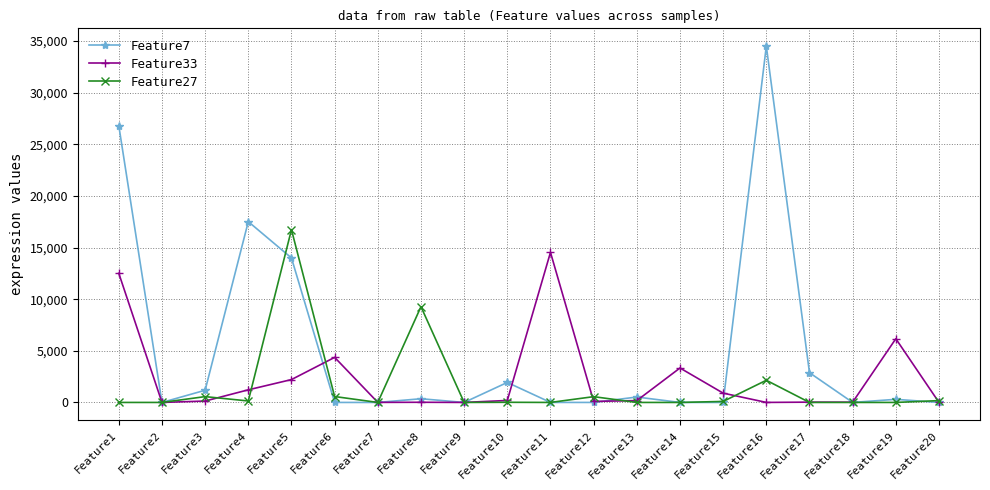

How many categories are shown in the chart?

20